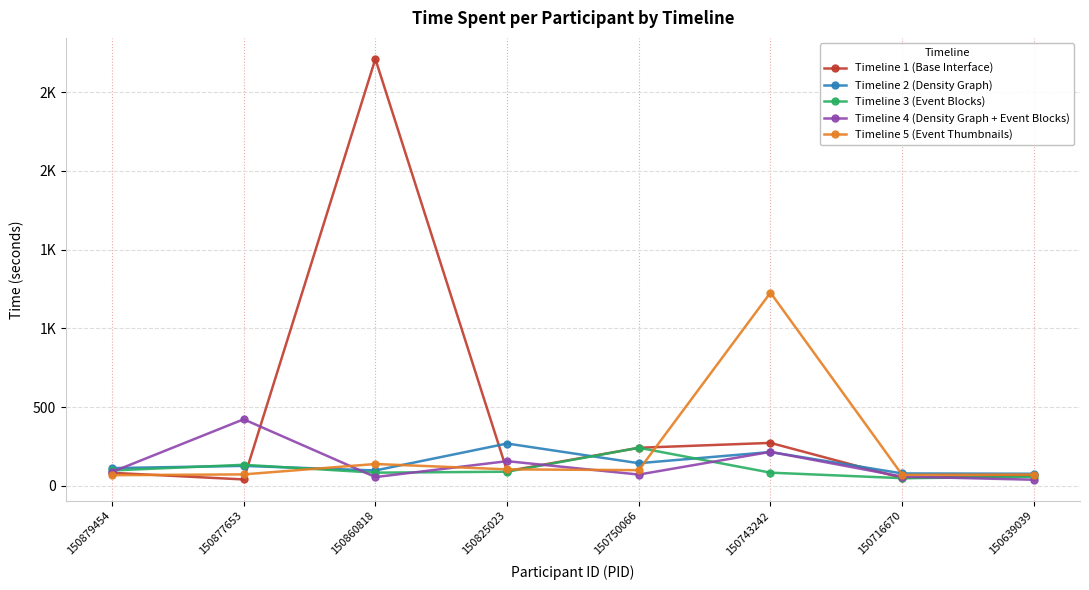

What are all the series names shown in the legend?

Timeline 1 (Base Interface), Timeline 2 (Density Graph), Timeline 3 (Event Blocks), Timeline 4 (Density Graph + Event Blocks), Timeline 5 (Event Thumbnails)